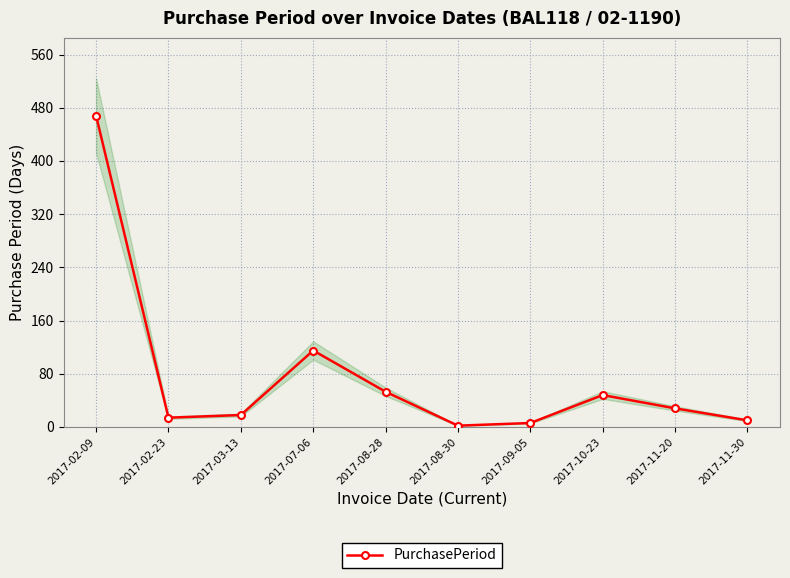

What is the value of the 1st point from the left?

468